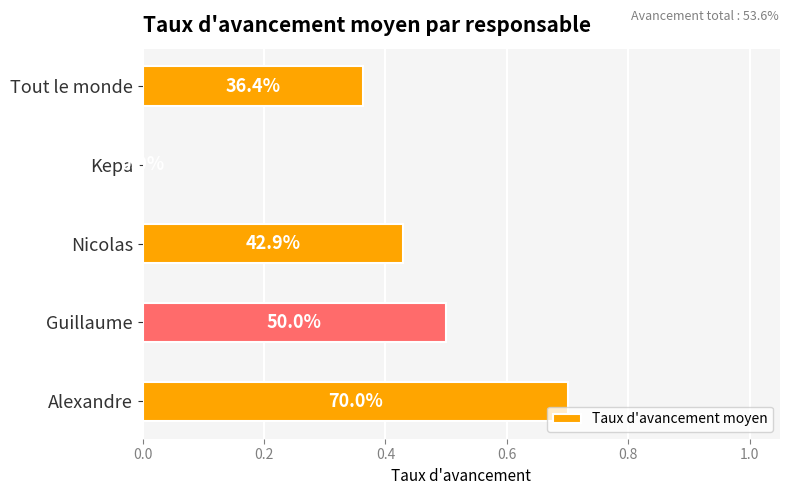

What position from the right is Guillaume?

4